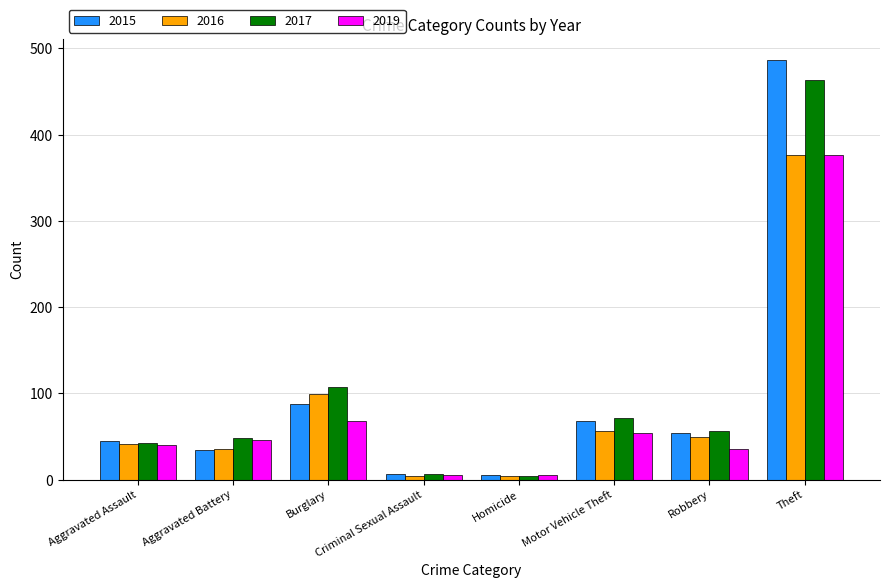

The value of 2019 at Robbery is 17. True or false?

False